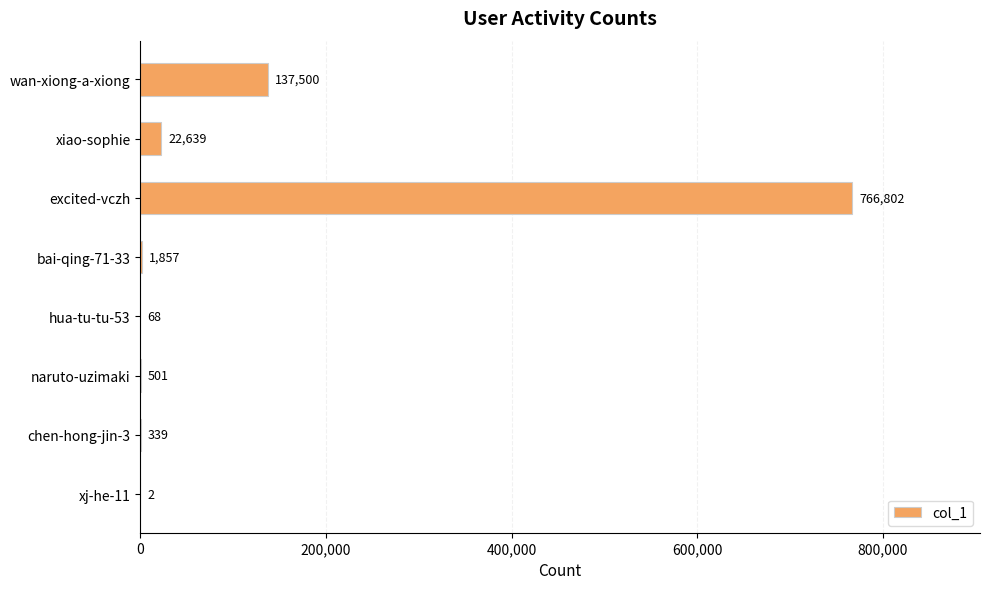

What value does the data have at hua-tu-tu-53, to the nearest 100?

100